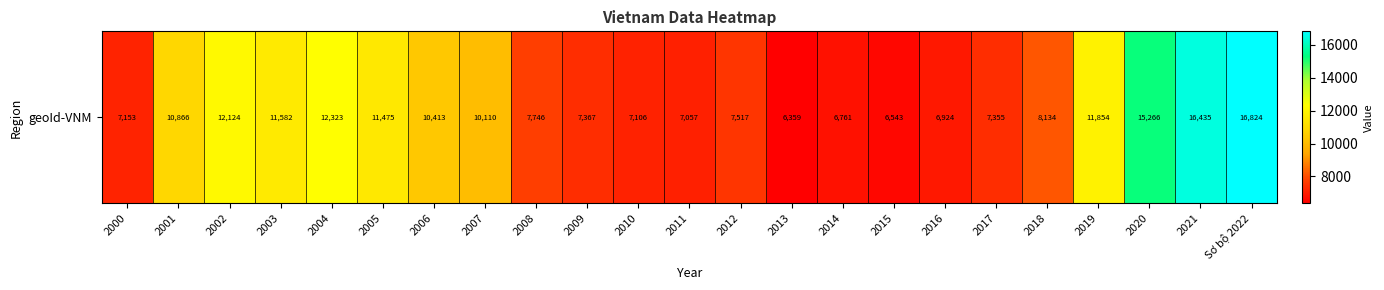

How many series are shown in this chart?

1